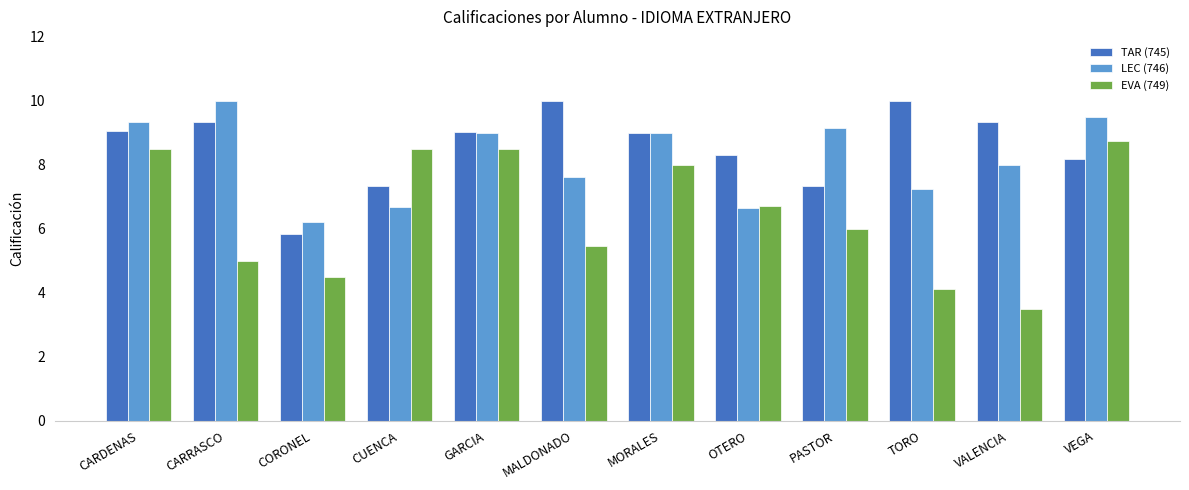

What is the difference between the highest and lowest values at MORALES?

1.0